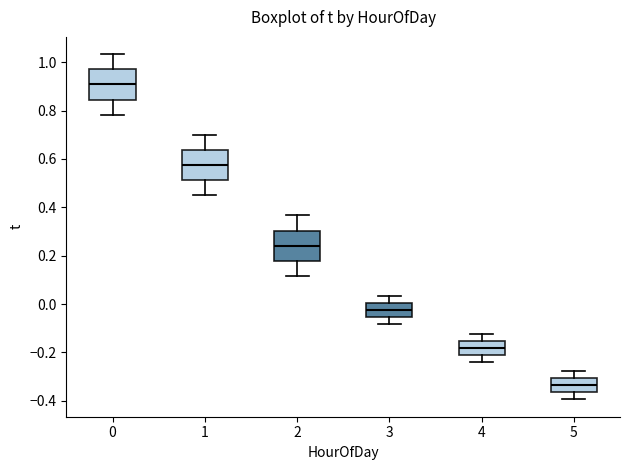

Where does the upper whisker of the box at x = 5 end on the y-axis? The values are not printed on the chart, so give them approximately, as read against the axis.

-0.28